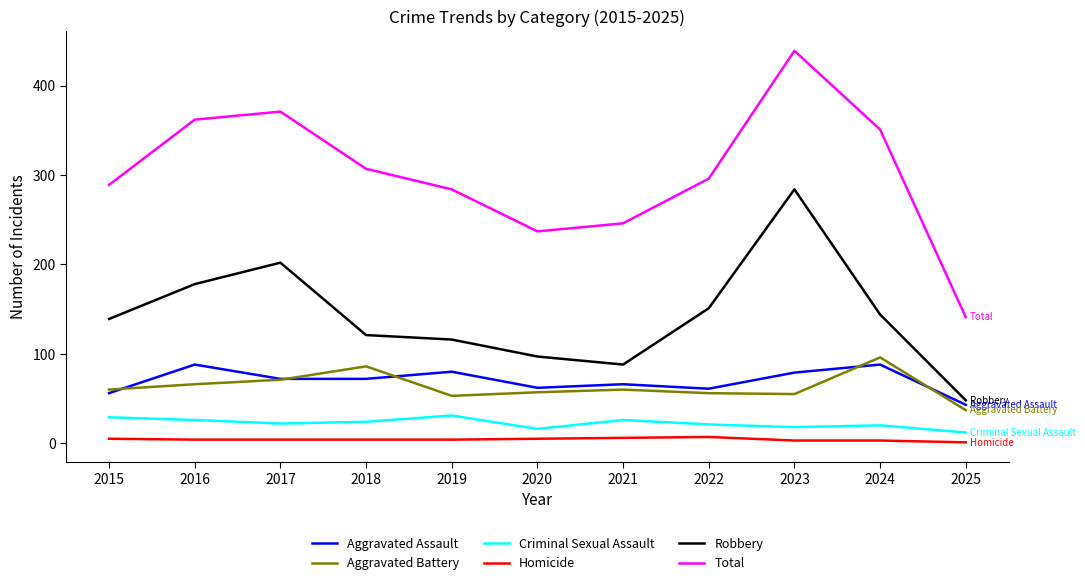

What are all the series names shown in the legend?

Aggravated Assault, Aggravated Battery, Criminal Sexual Assault, Homicide, Robbery, Total